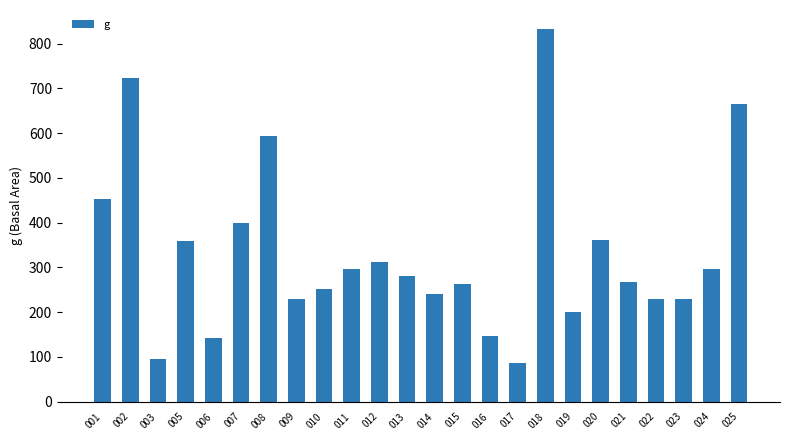

What is the value of the 20th bar from the left?

266.8